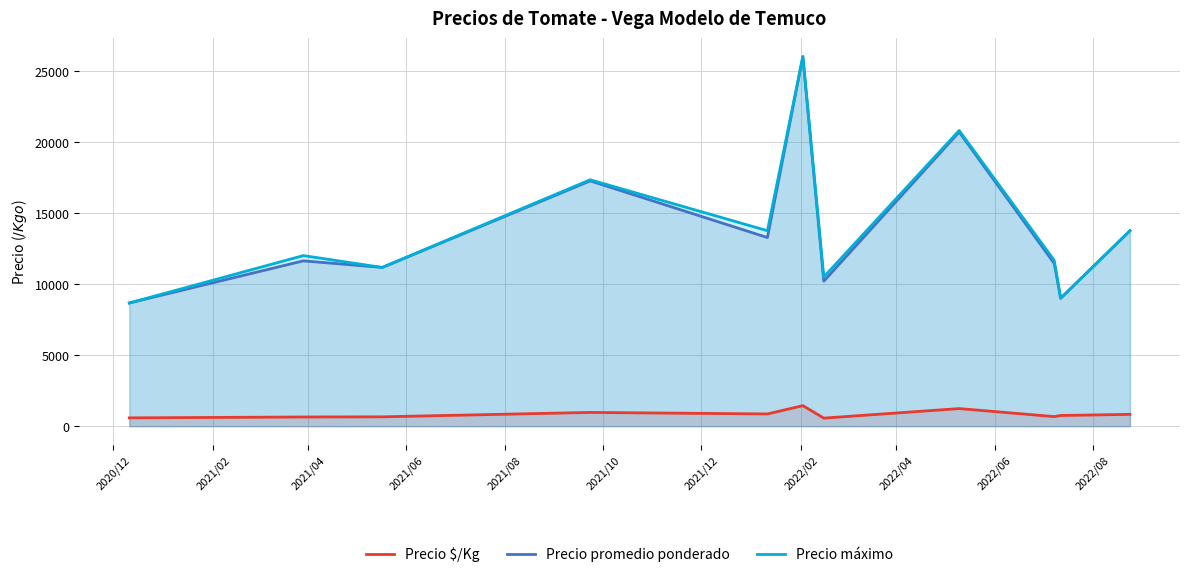

How many data points in Precio máximo are above 12000?

5